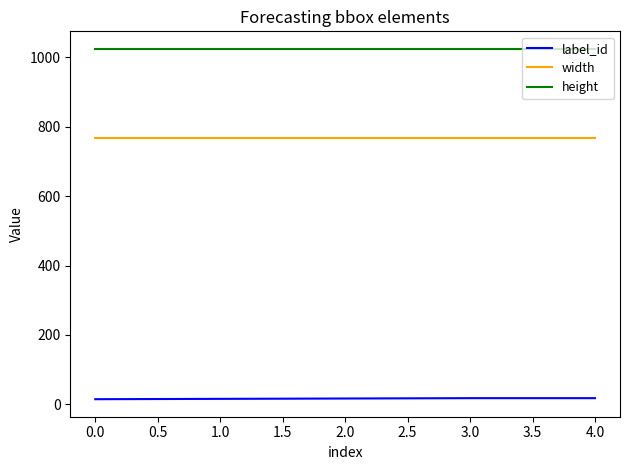

What is the highest value of the width series?

768